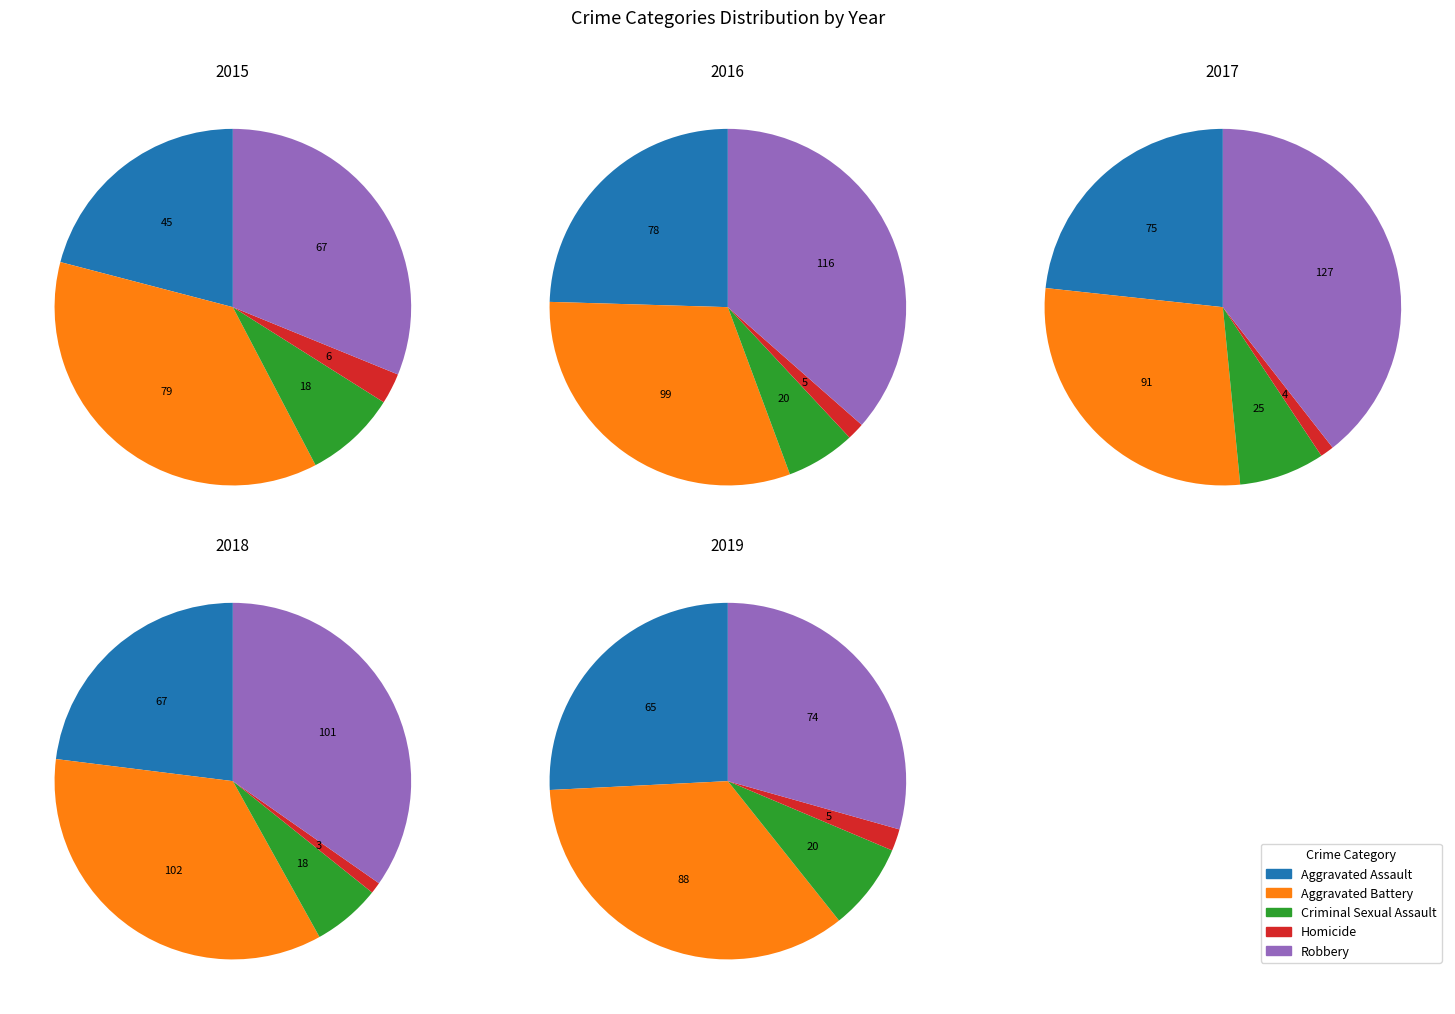

To the nearest percent, what portion does Robbery represent?

31%